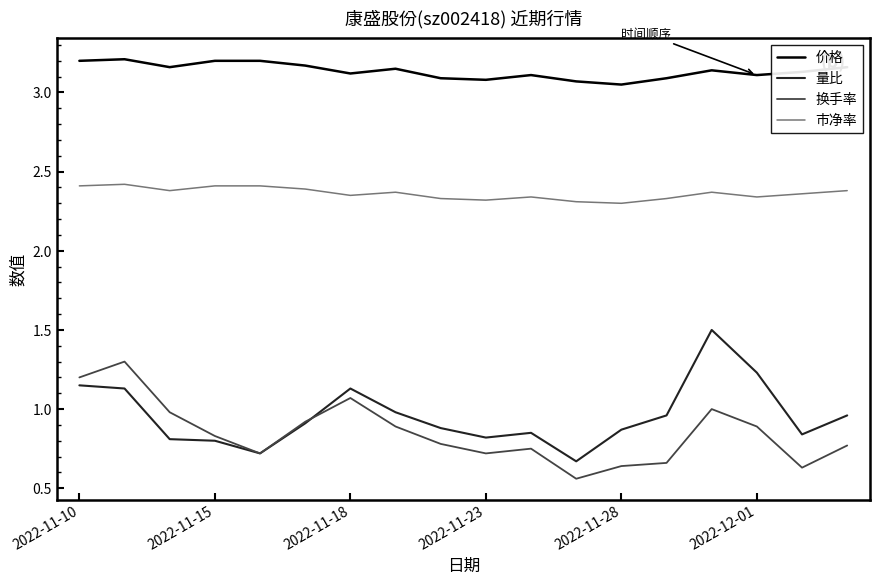

True or false: 换手率 and 量比 cross at least once.

True